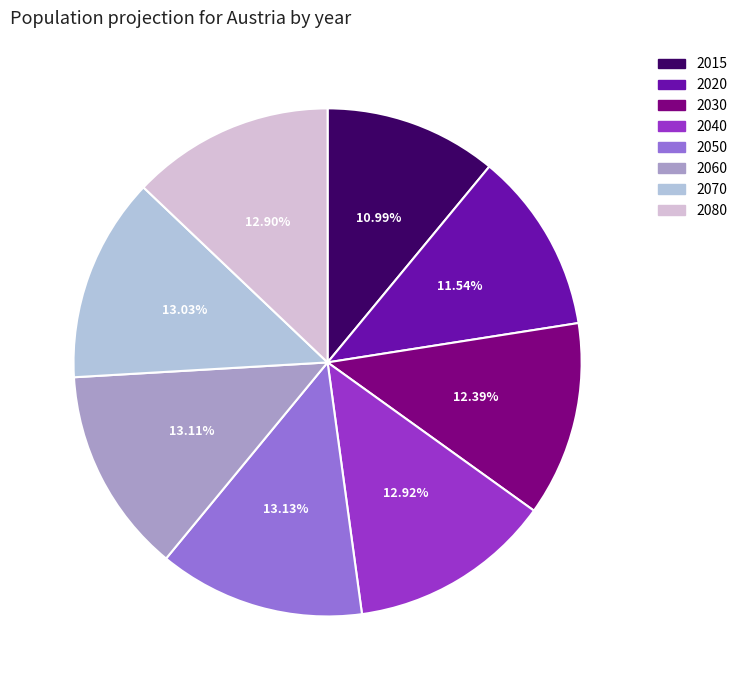

Does 2030 account for over 50% of the chart?

No